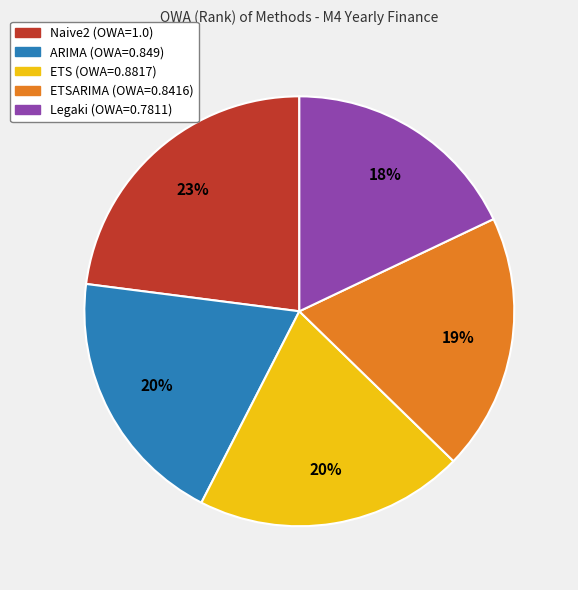

To the nearest percent, what is the difference between the largest and smallest slice percentages?

5%